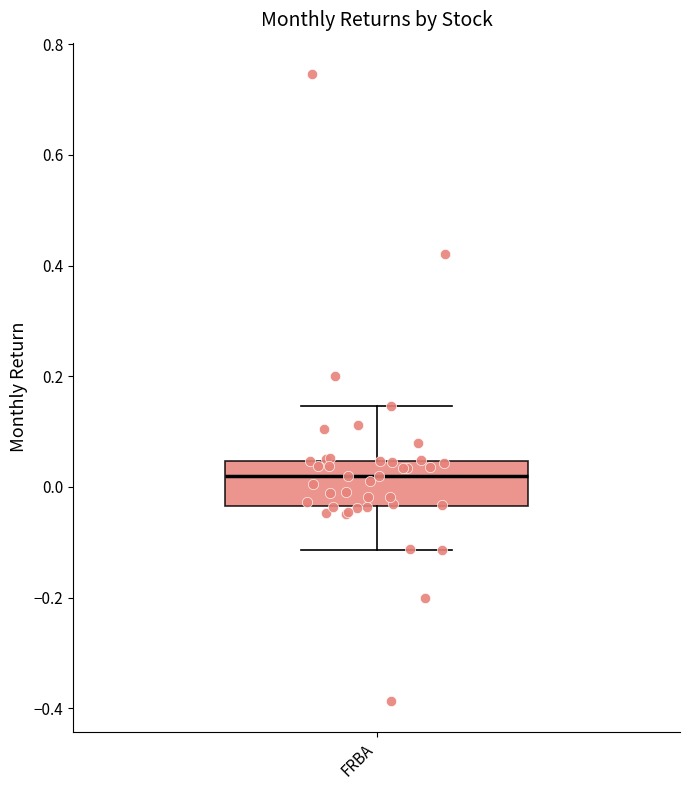

Transcribe this box plot: give where the median line is, the range the box spans, and where the two whiskers end, as read against the y-axis. The values are not printed on the chart, so give them approximately, as read against the axis.

median 0.02, box -0.04 to 0.04, whiskers -0.12 to 0.14